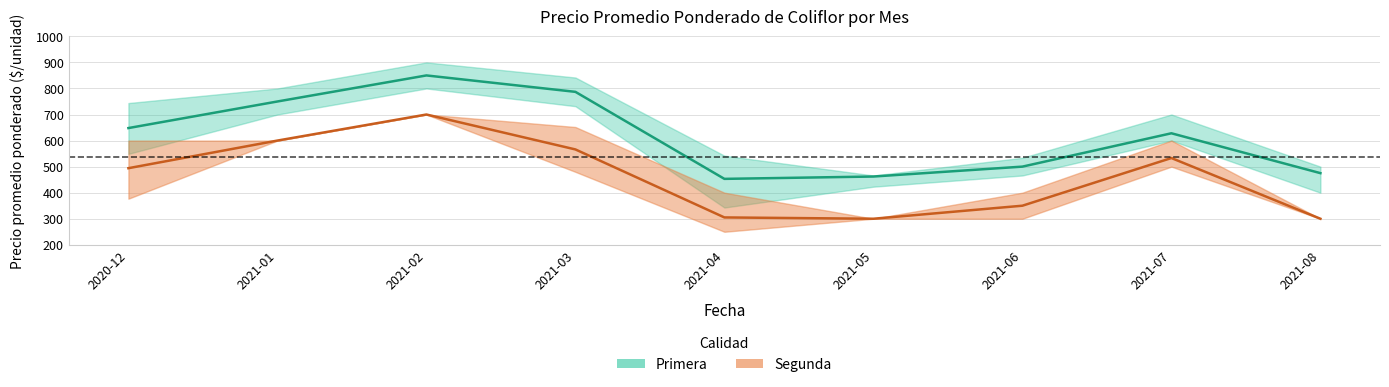

True or false: Primera_max and Segunda_max cross at least once.

False